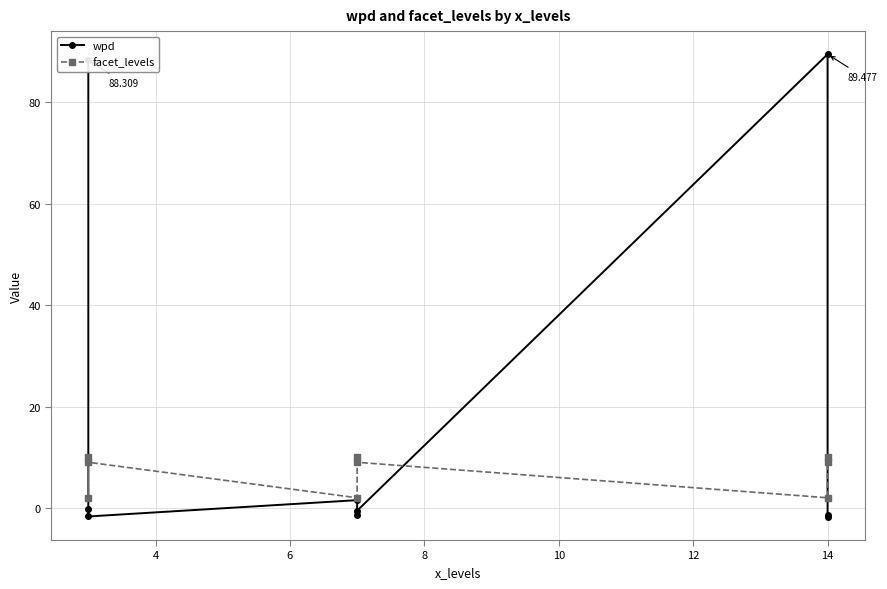

How many interior local valleys does the wpd series have?

2